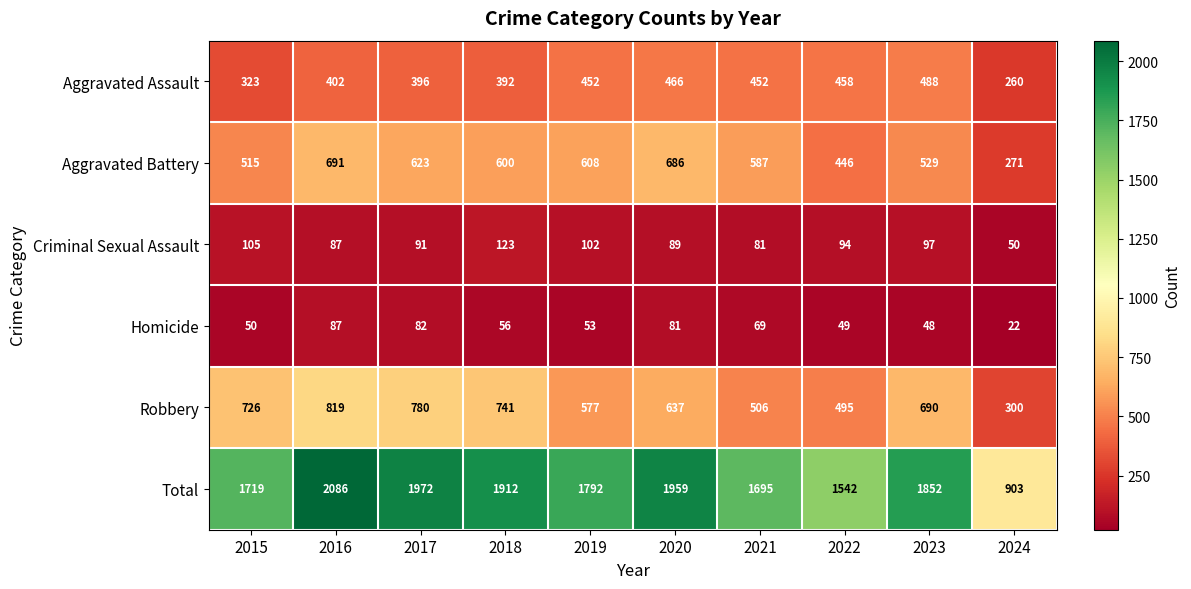

At which category does the chart reach its minimum across all series?

2024